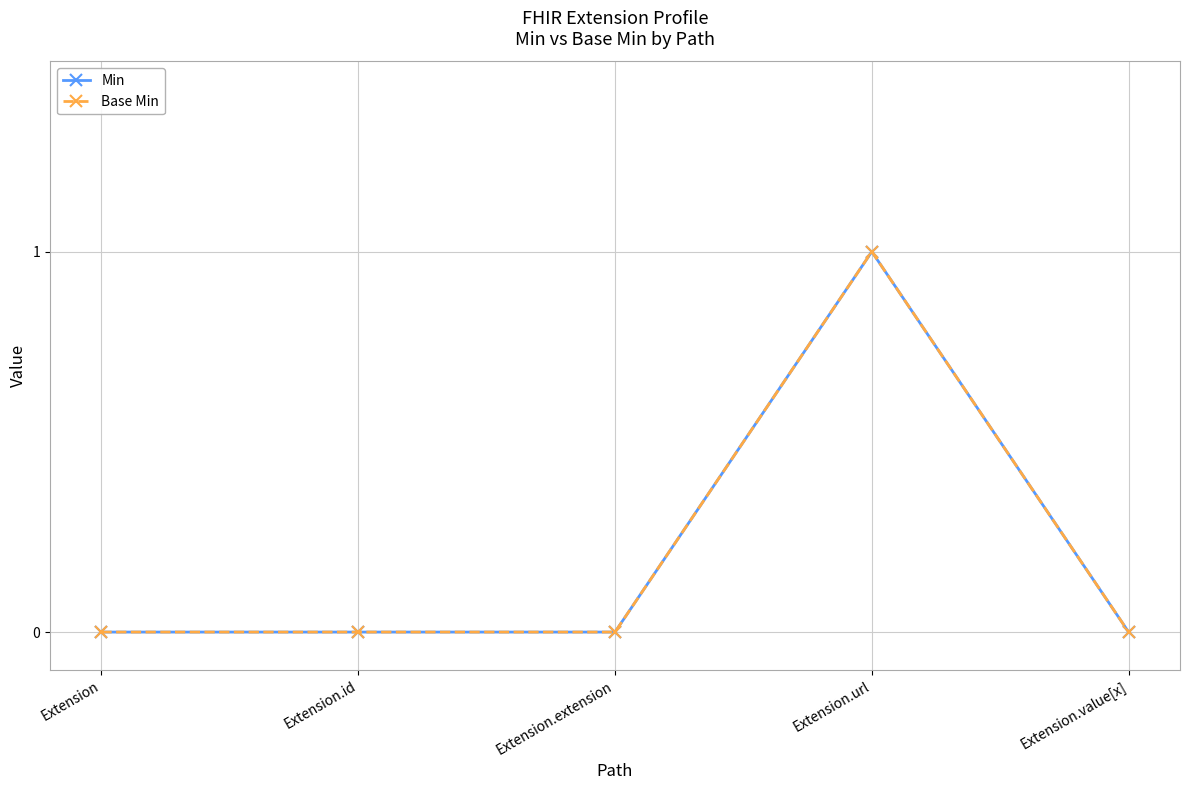

Does the chart display data point markers on the line(s)?

Yes